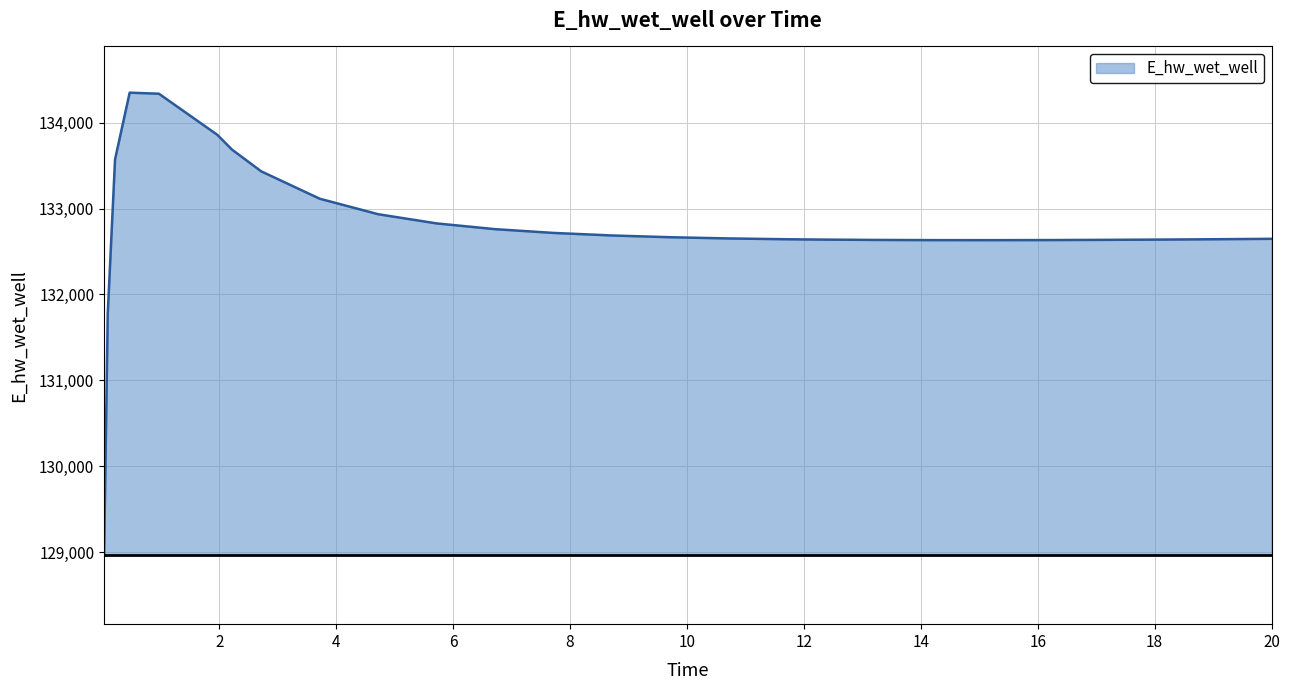

What is the difference between the maximum and minimum values?

5382.9